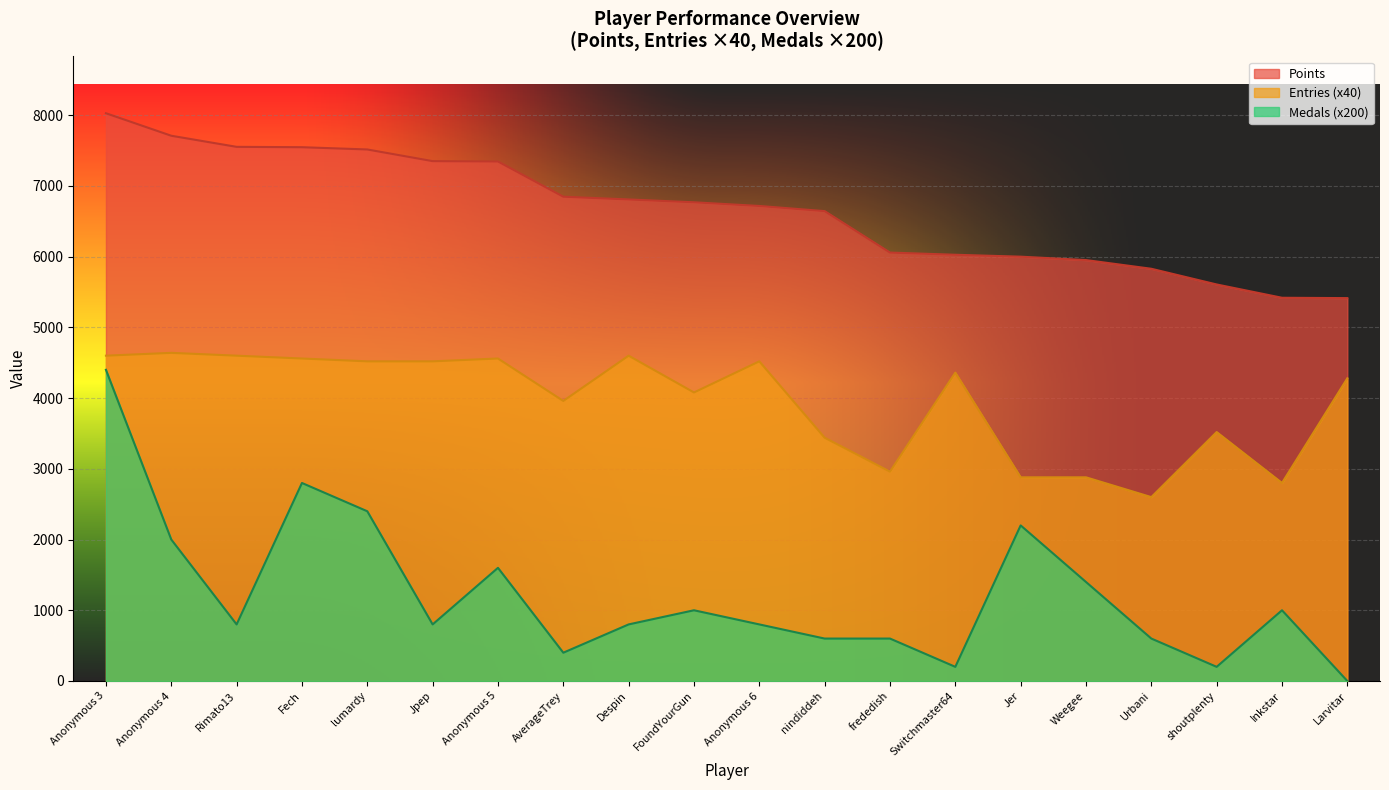

Between Despin and Weegee, which series saw the biggest shift?

Entries (x40)